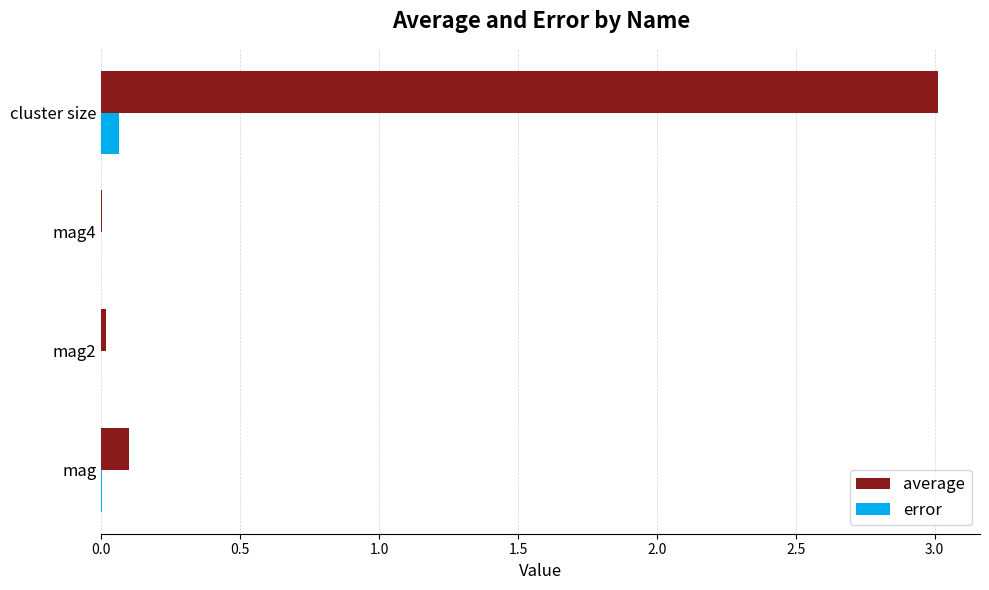

How many categories are shown in the chart?

4